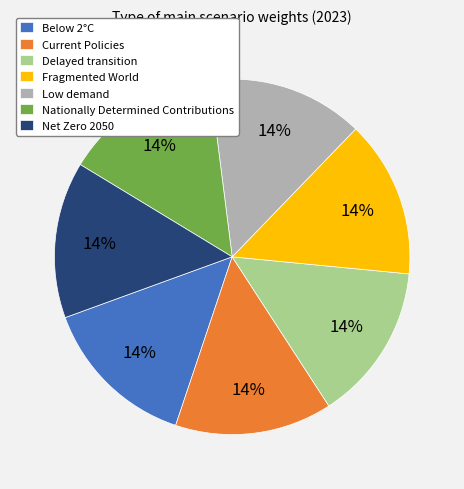

Is the sum of Net Zero 2050 and Current Policies greater than half?

No